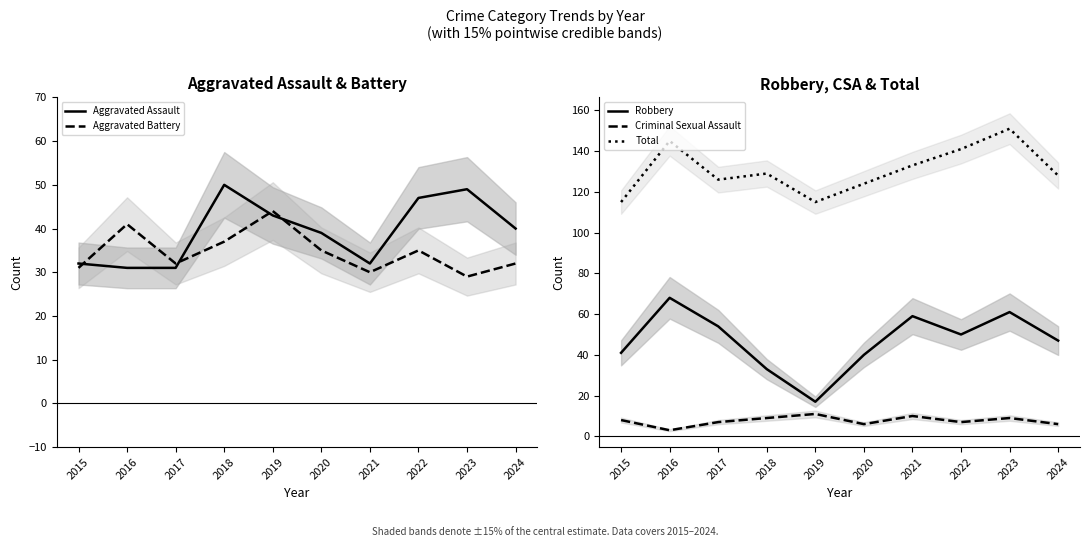

How many interior local valleys does the Criminal Sexual Assault series have?

3